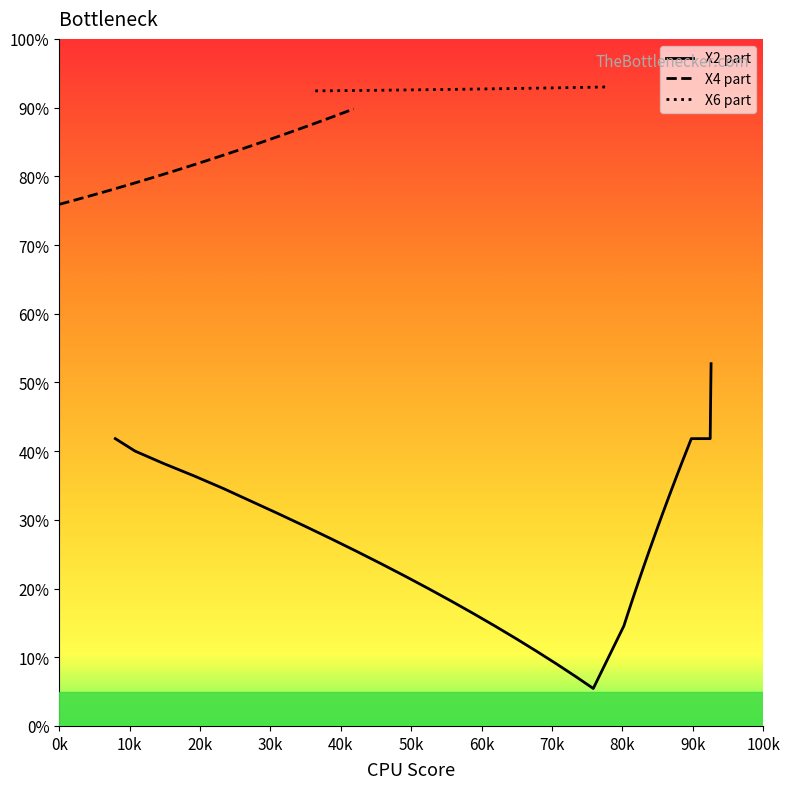

Is it true that X4 part equals 0.4 at 16?

False